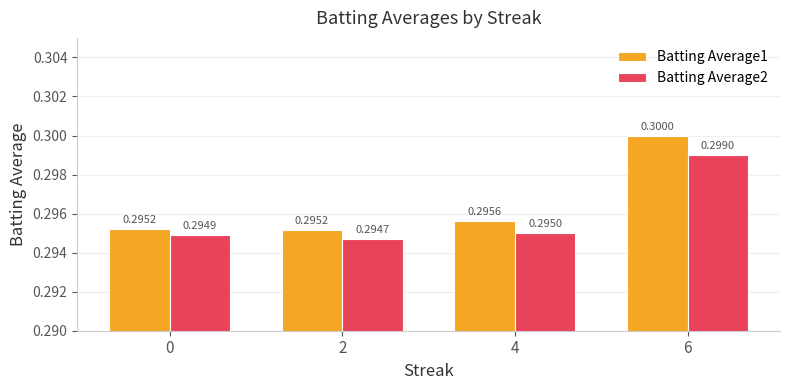

Count the number of data series in this chart.

2